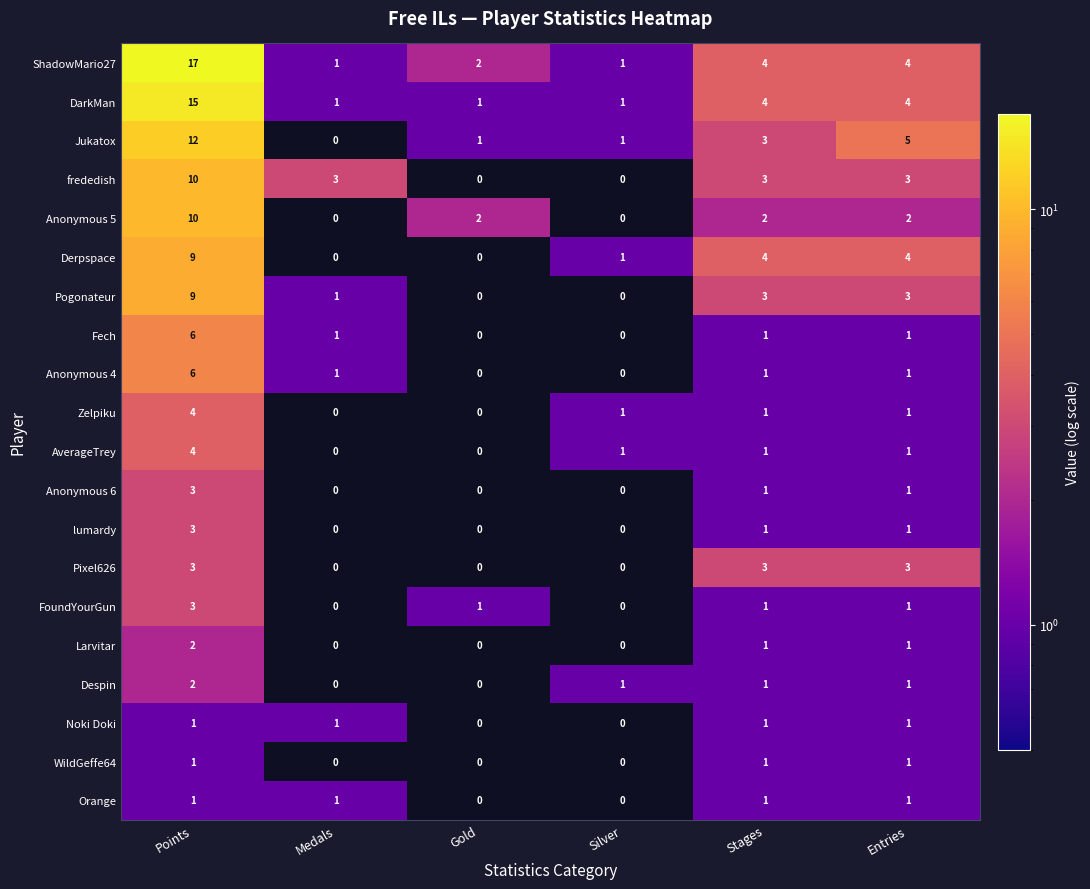

At which category is the sum across all series the highest?

Points